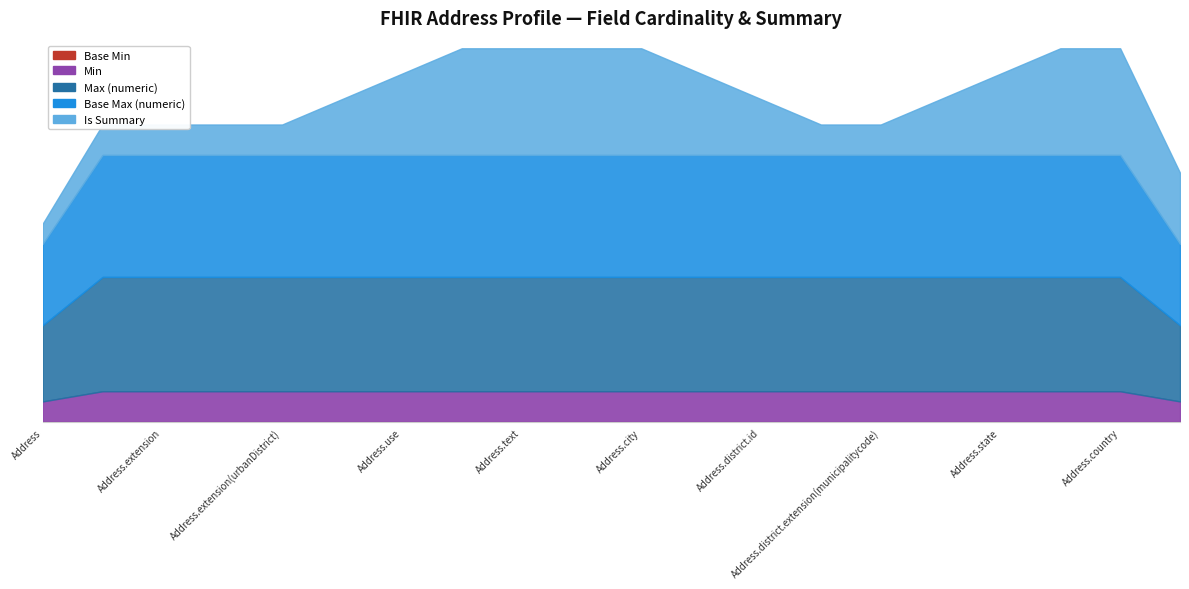

True or false: Base Min and Min intersect in this chart.

False